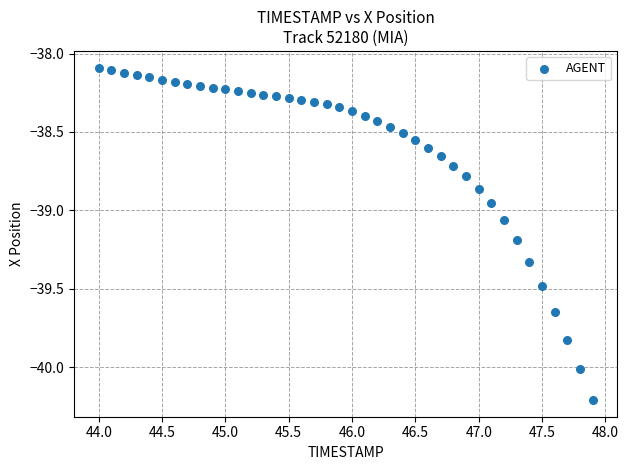

What is the range of X values (max minus min)?

3.9